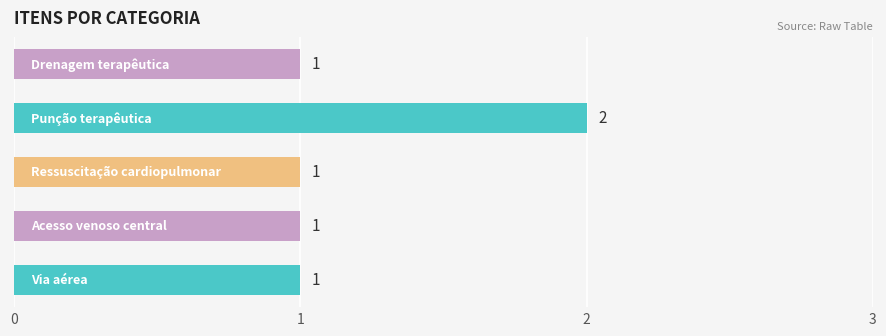

Reading bottom to top, list all the values displayed in this chart.

1	1	1	2	1